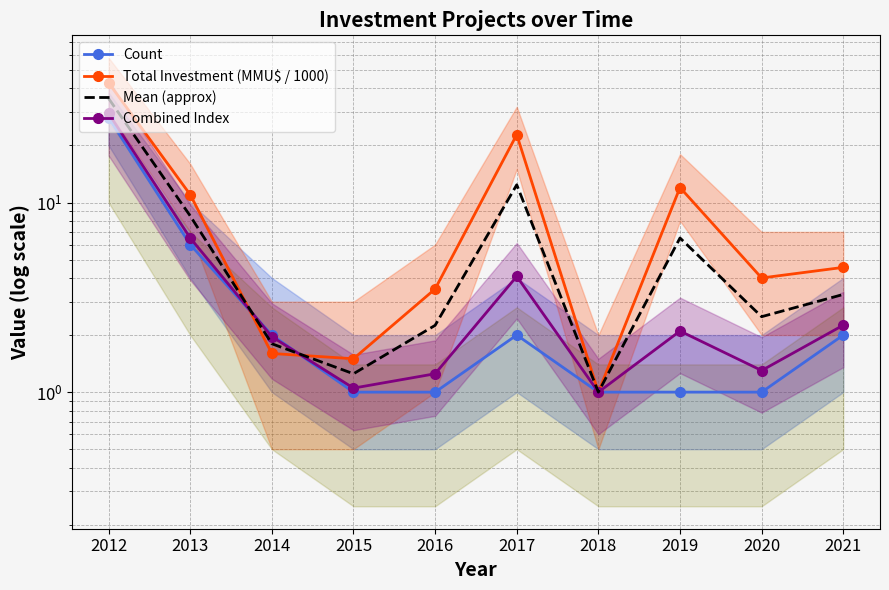

What is the difference between the second highest and second lowest values in the Mean (approx) series?

11.2